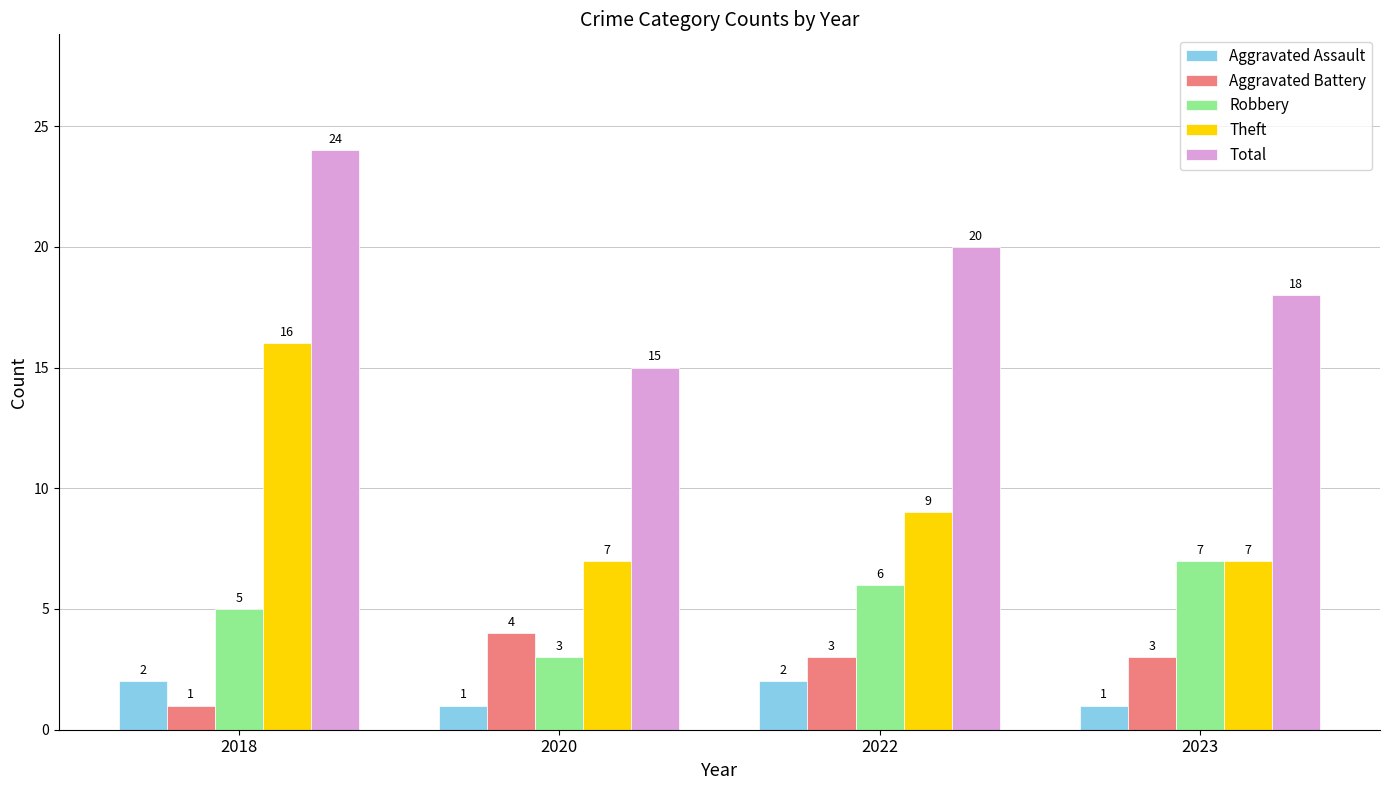

The Aggravated Battery series shows 1 at 2018. True or false?

True